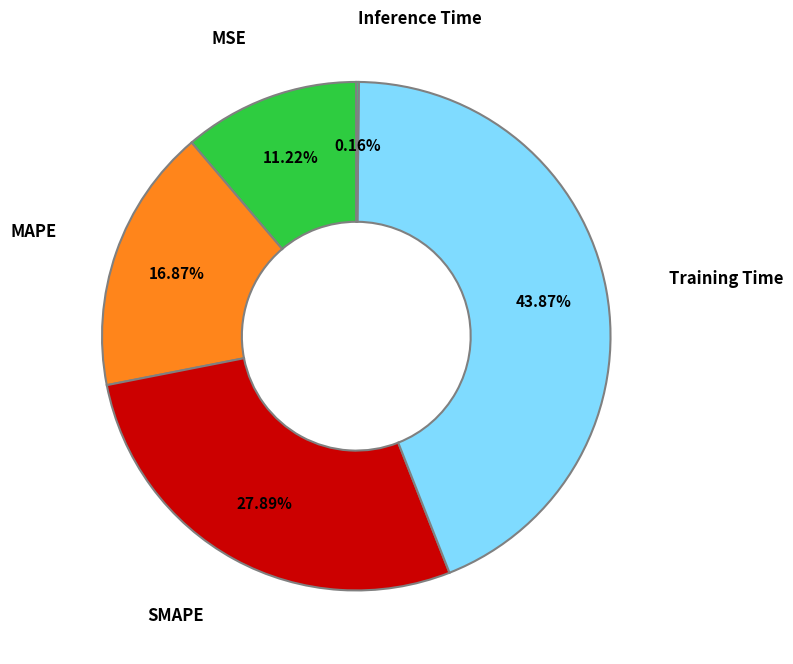

Is there a majority slice in this chart?

No